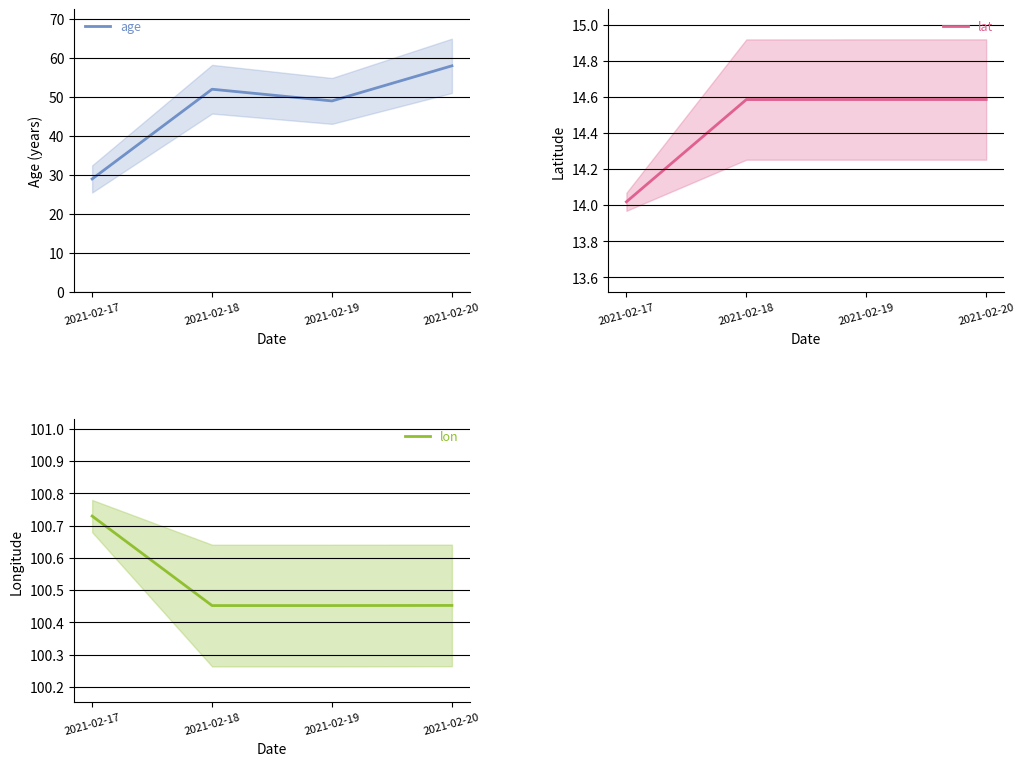

Reading left to right, extract all data points from this chart.

age: 2021-02-17=29.0	2021-02-18=52.0	2021-02-19=49.0	2021-02-20=58.0
lat: 2021-02-17=14.0	2021-02-18=14.6	2021-02-19=14.6	2021-02-20=14.6
lon: 2021-02-17=100.7	2021-02-18=100.5	2021-02-19=100.5	2021-02-20=100.5